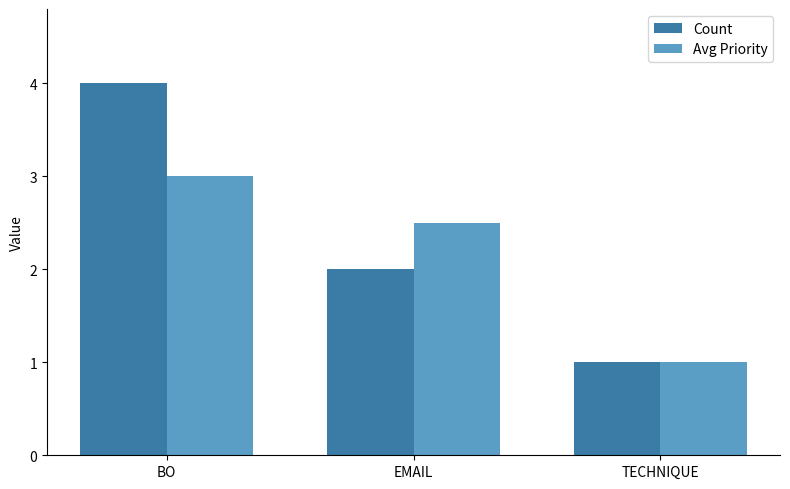

What is the difference between the maximum and minimum values in the Count series?

3.0